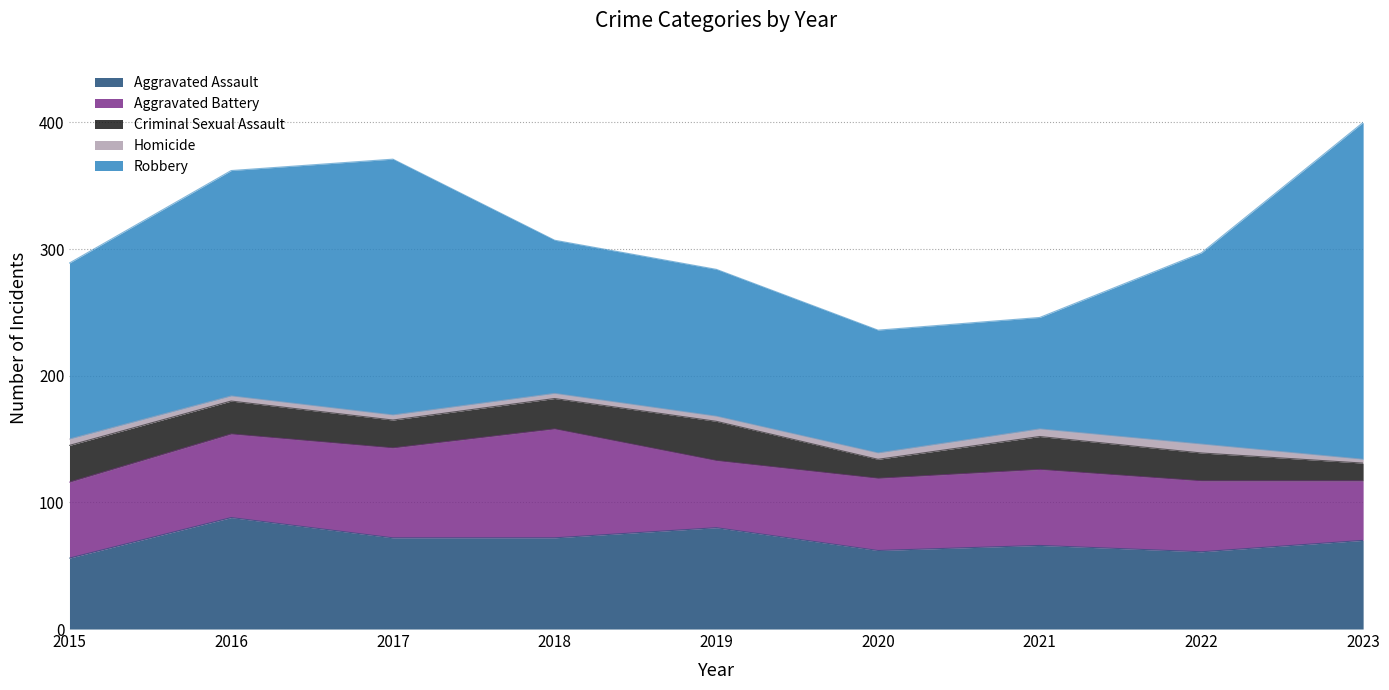

Which has a higher value, 2015 or 2023?

2023